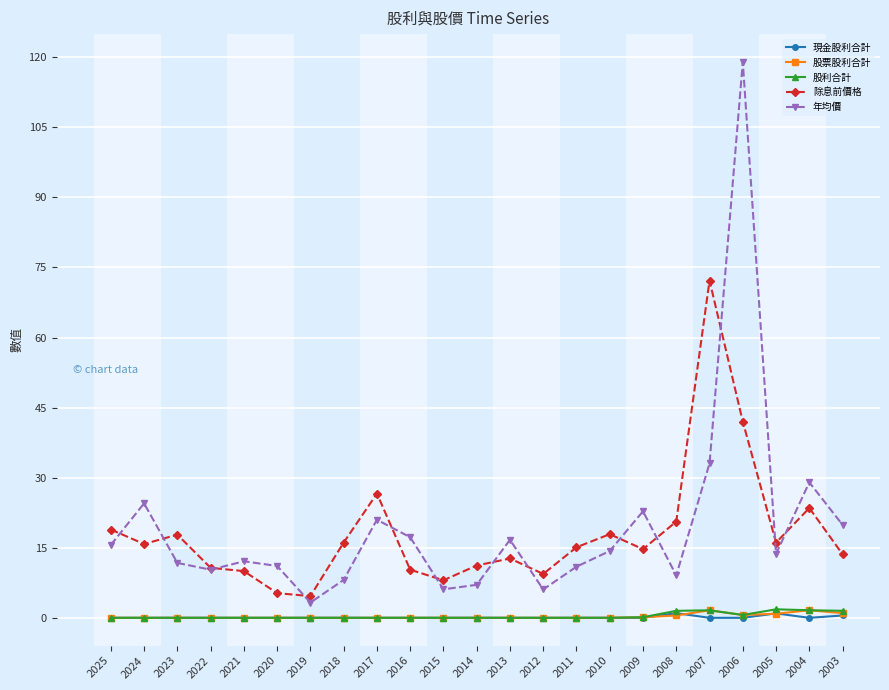

Which category has the highest value across all series?

2006